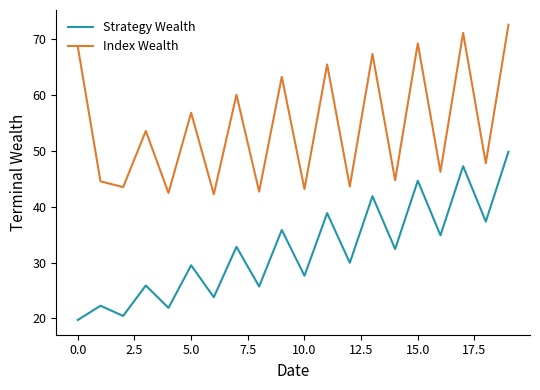

Rank the series by their maximum value, from highest to lowest.

Index Wealth, Strategy Wealth